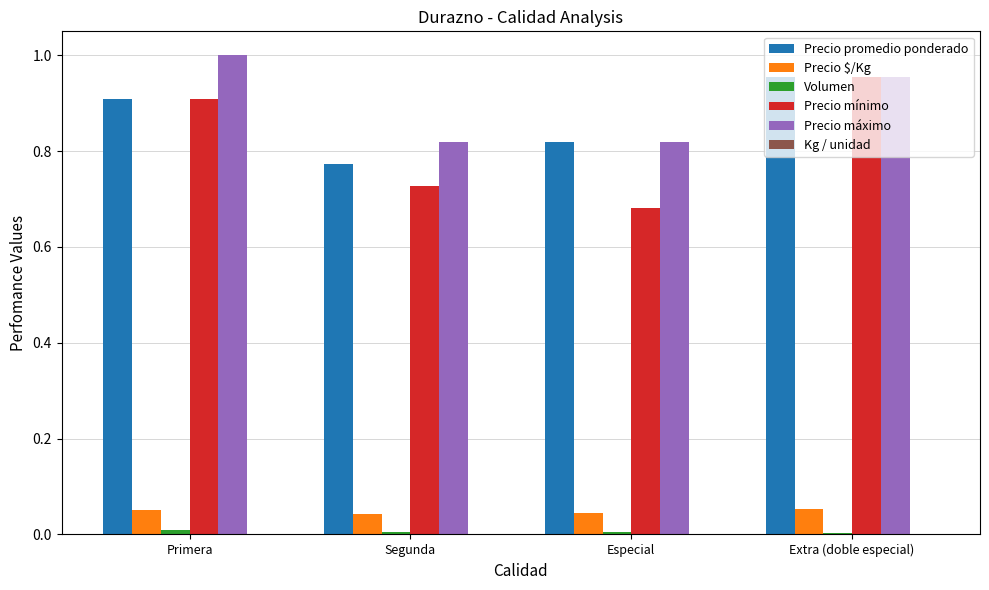

How many groups of bars are there?

4